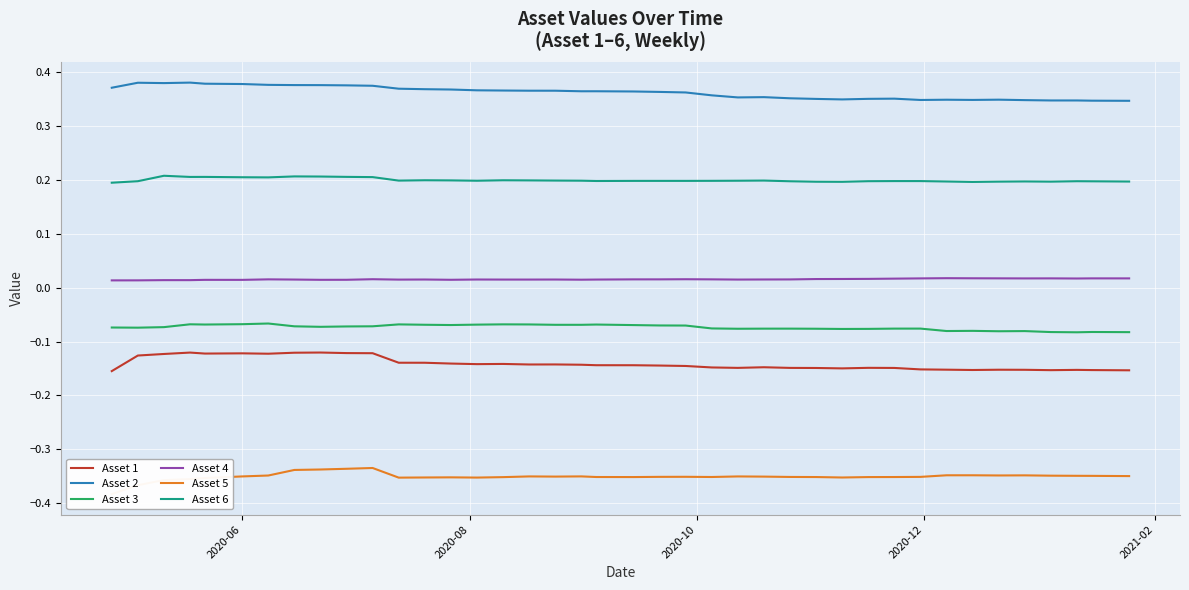

True or false: Asset 4 and Asset 1 intersect in this chart.

False